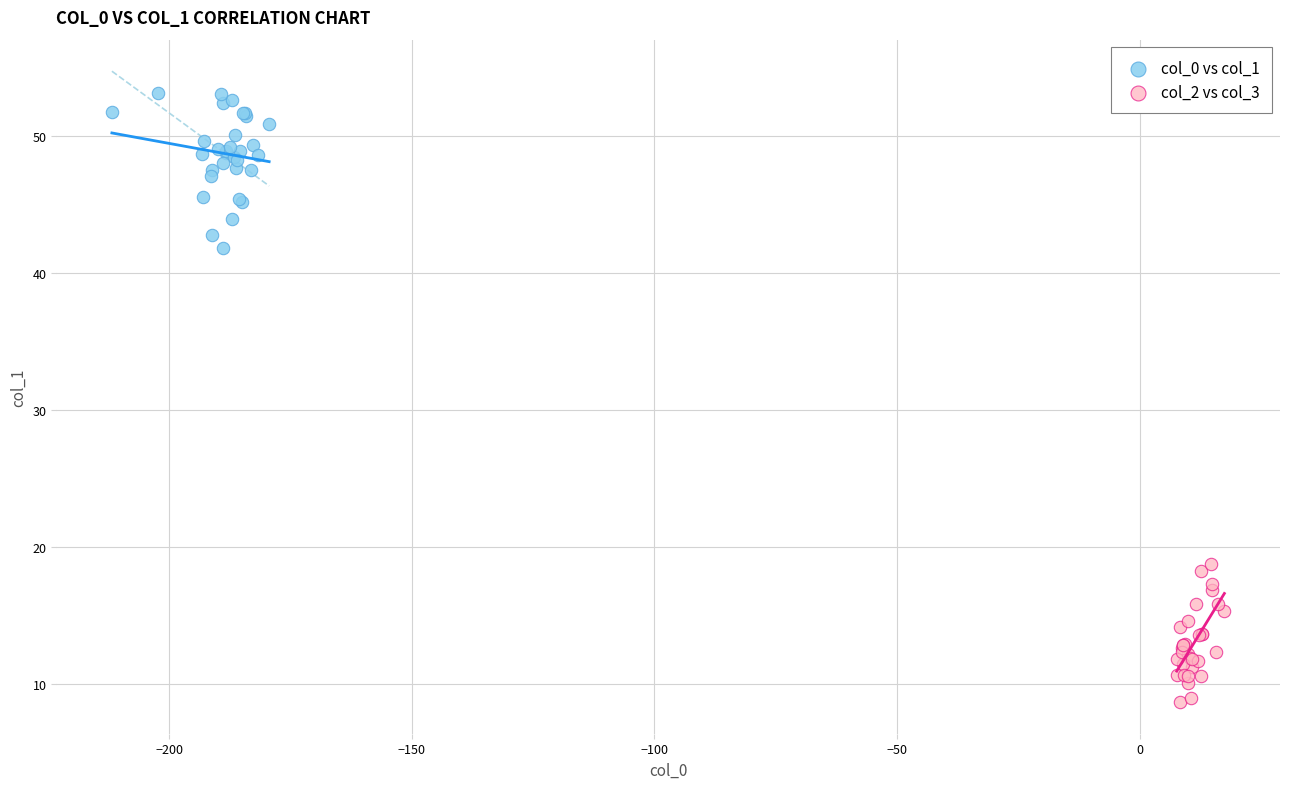

Which series contains the lowest Y value?

col_2 vs col_3